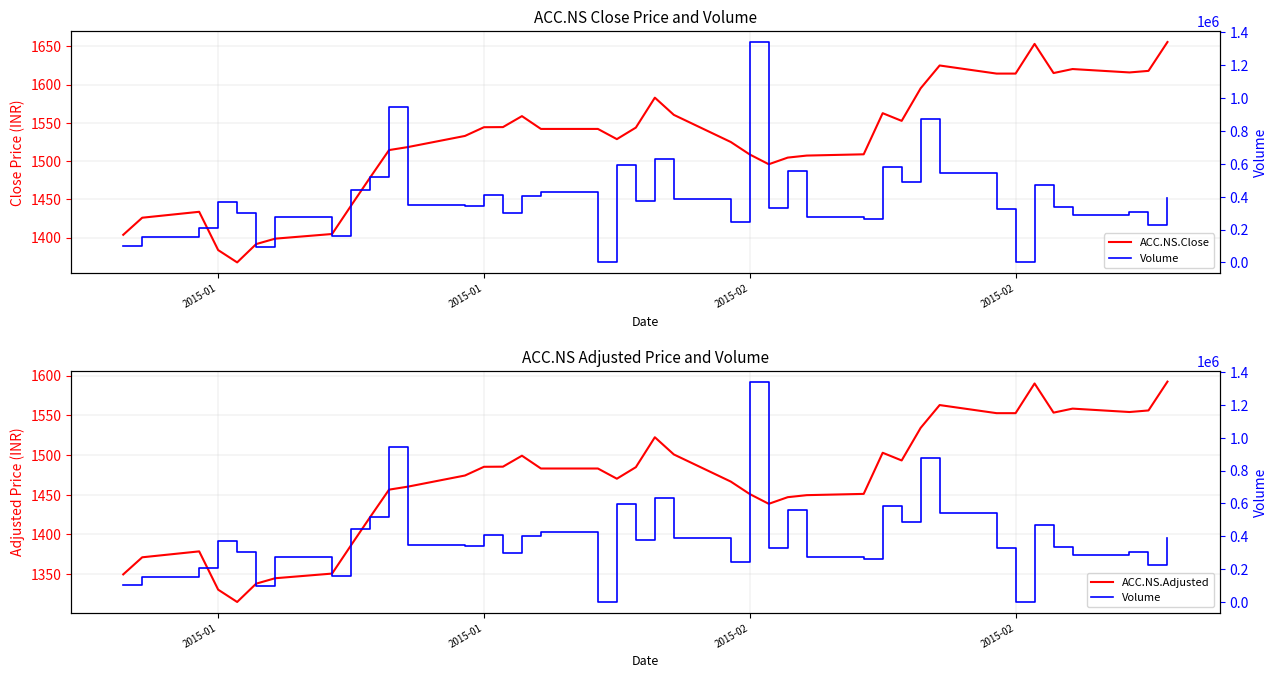

True or false: Volume and ACC.NS.Close cross at least once.

True